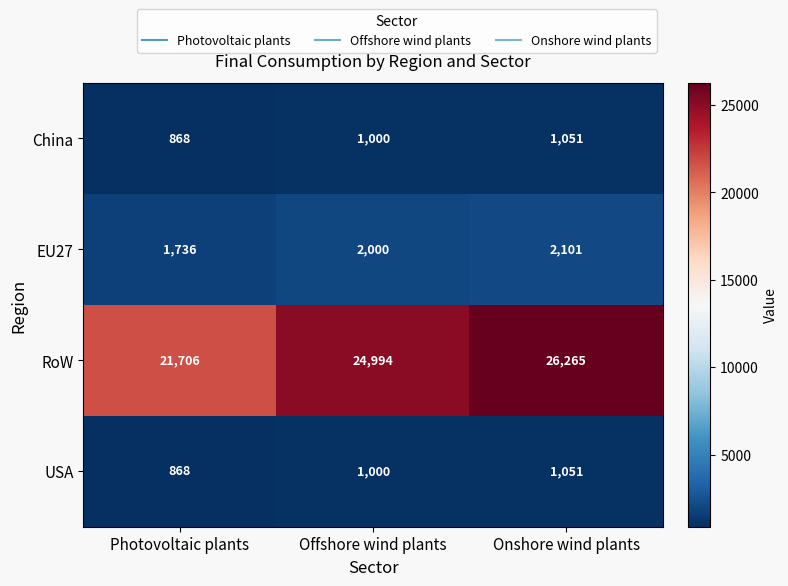

How many China values are between 868 and 1051?

3